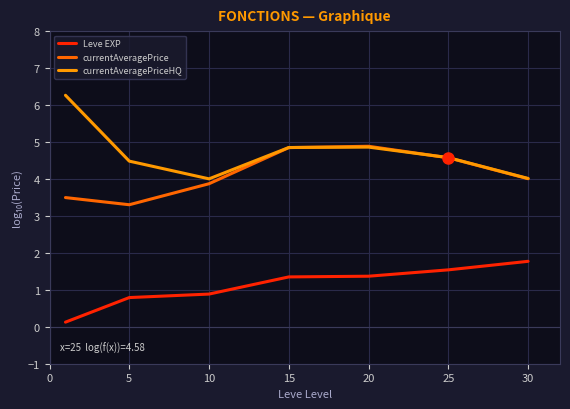

What is the average value of the currentAveragePrice series?

4.1